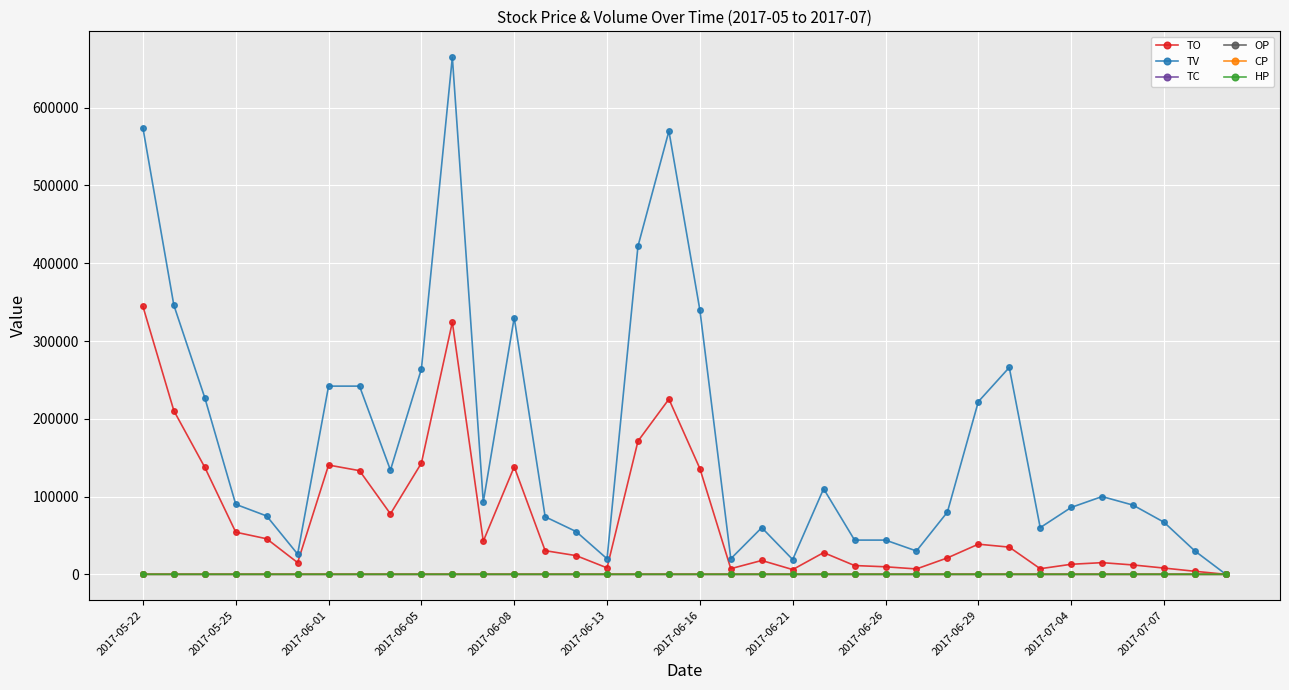

What is the value of the TO point at the 5th from the left?

45690.0